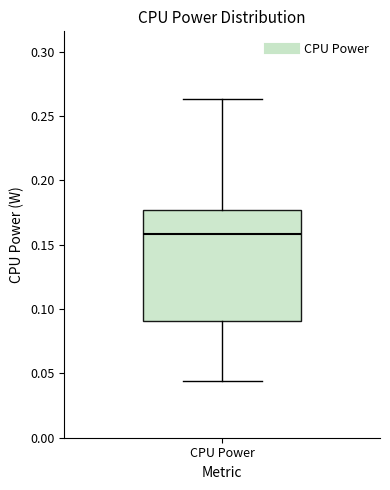

Transcribe this box plot: give where the median line is, the range the box spans, and where the two whiskers end, as read against the y-axis. The values are not printed on the chart, so give them approximately, as read against the axis.

median 0.160, box 0.090 to 0.175, whiskers 0.045 to 0.265